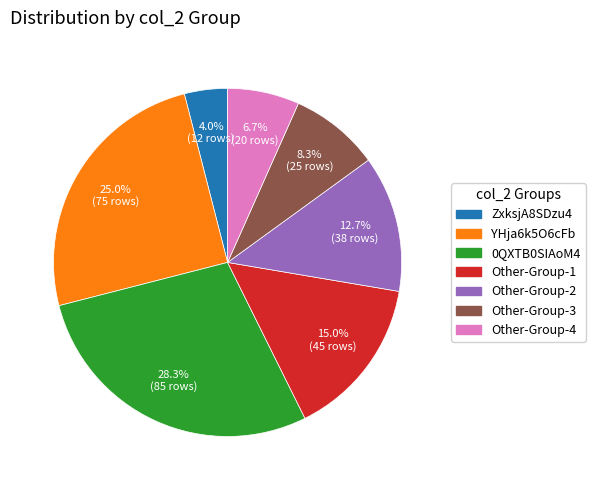

Rank the categories by value from highest to lowest.

0QXTB0SIAoM4, YHja6k5O6cFb, Other-Group-1, Other-Group-2, Other-Group-3, Other-Group-4, ZxksjA8SDzu4